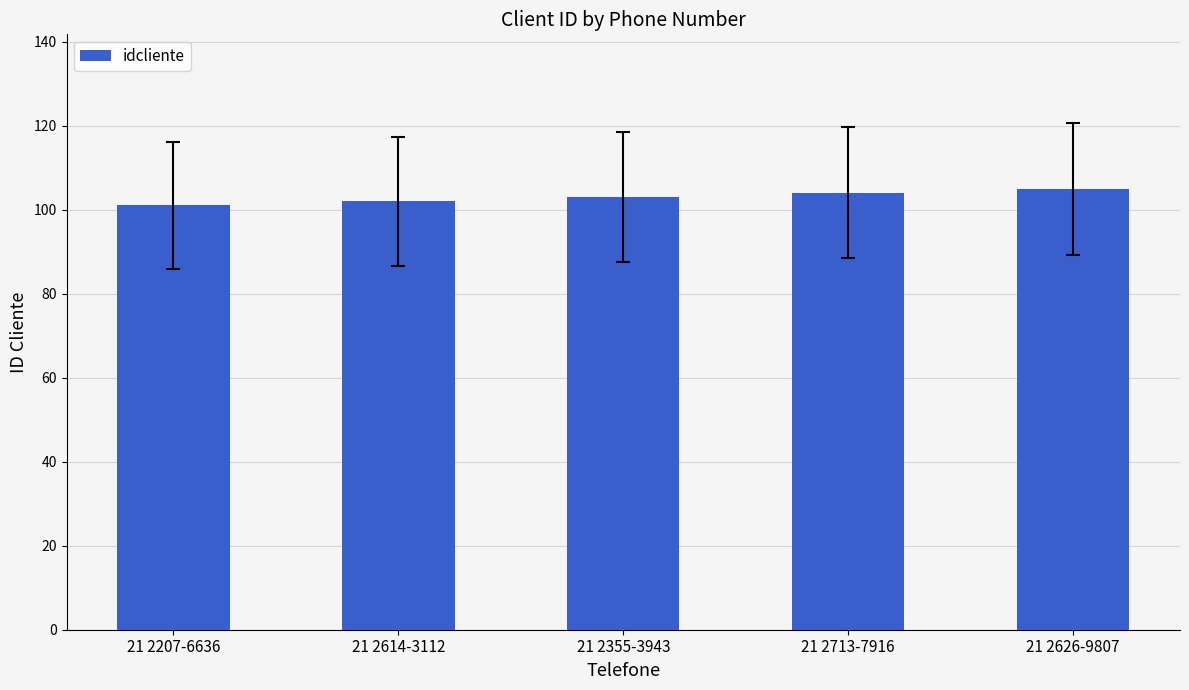

What is the sum of all values?

515